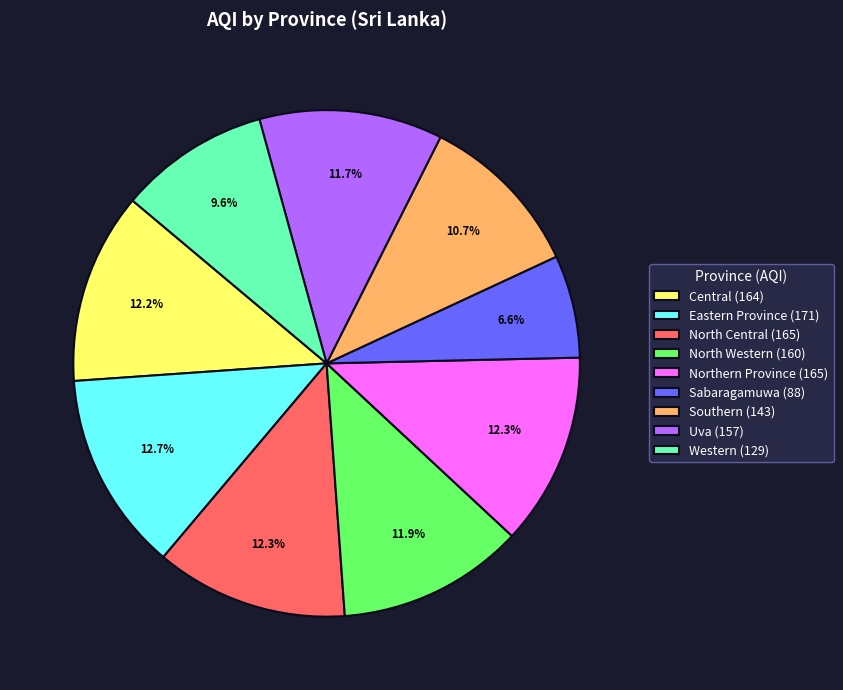

Combined, do North Western (160) and Southern (143) account for over 50%?

No